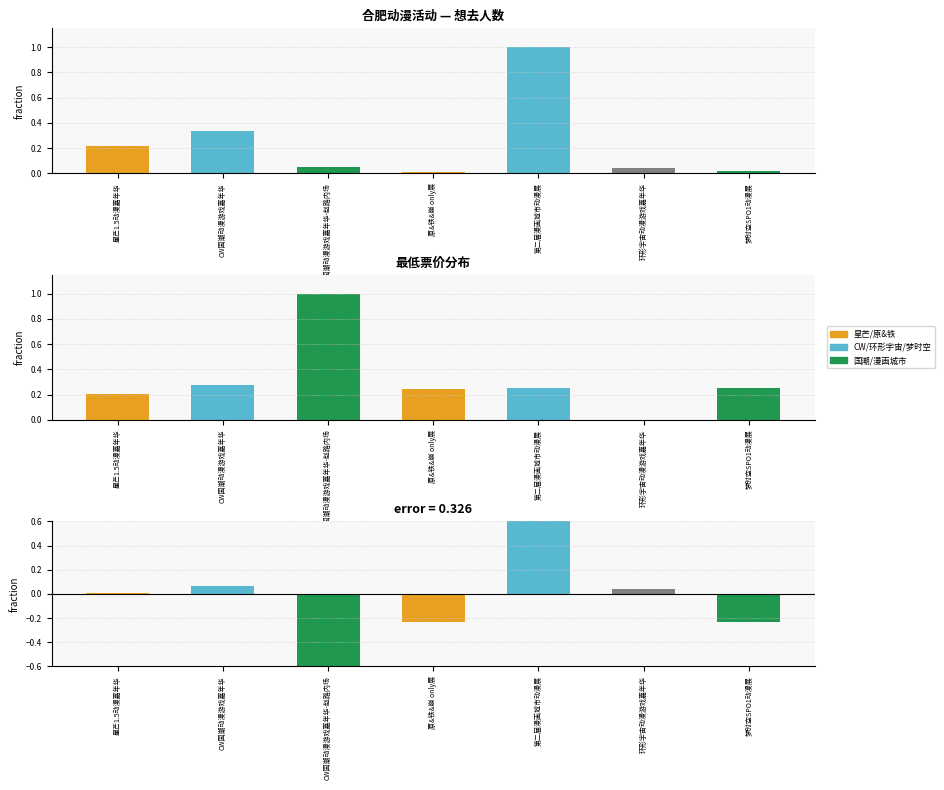

Reading left to right, list all the values displayed in this chart.

想去人数: 星芒1.5动漫嘉年华=0.2	CW国潮动漫游戏嘉年华=0.3	CW国潮动漫游戏嘉年华-赵路内场=0.0	原&铁&崩 only展=0.0	第二届漫画城市动漫展=1.0	环形宇宙动漫游戏嘉年华=0.0	梦时空SPO1动漫展=0.0
最低票价: 星芒1.5动漫嘉年华=0.2	CW国潮动漫游戏嘉年华=0.3	CW国潮动漫游戏嘉年华-赵路内场=1.0	原&铁&崩 only展=0.2	第二届漫画城市动漫展=0.3	环形宇宙动漫游戏嘉年华=0.0	梦时空SPO1动漫展=0.3
差值: 星芒1.5动漫嘉年华=0.0	CW国潮动漫游戏嘉年华=0.1	CW国潮动漫游戏嘉年华-赵路内场=-1.0	原&铁&崩 only展=-0.2	第二届漫画城市动漫展=0.7	环形宇宙动漫游戏嘉年华=0.0	梦时空SPO1动漫展=-0.2